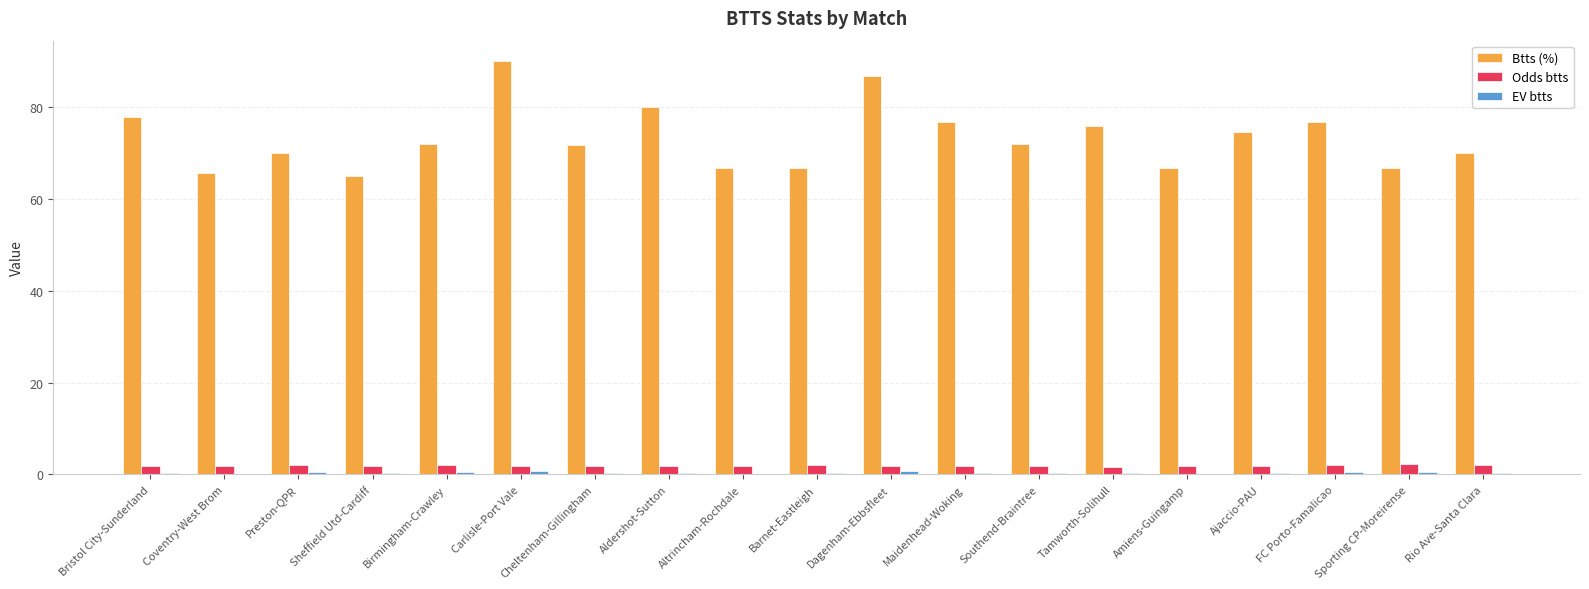

At which category is the sum across all series the highest?

Carlisle-Port Vale